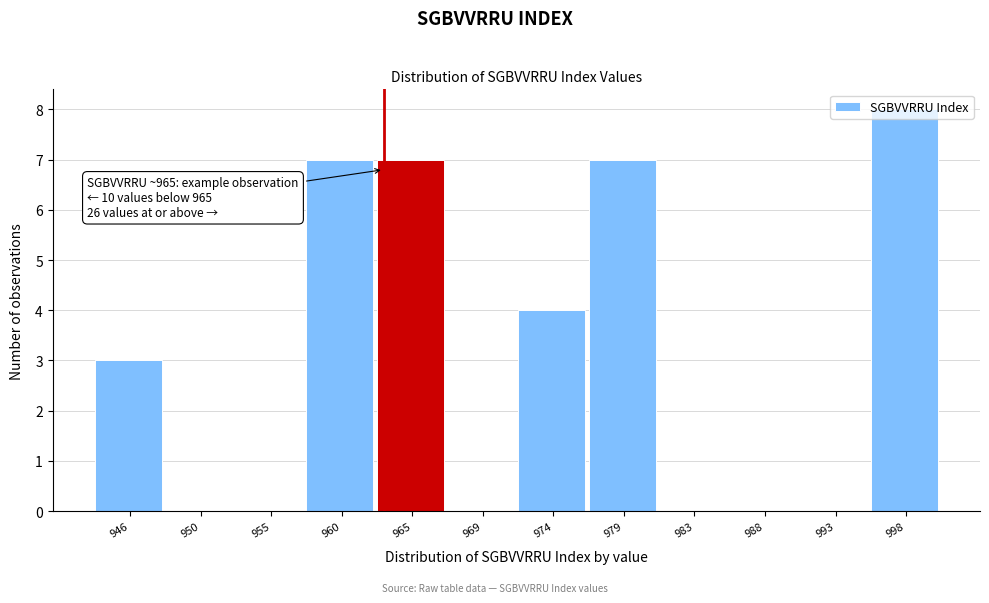

What is the sum of all values?

36